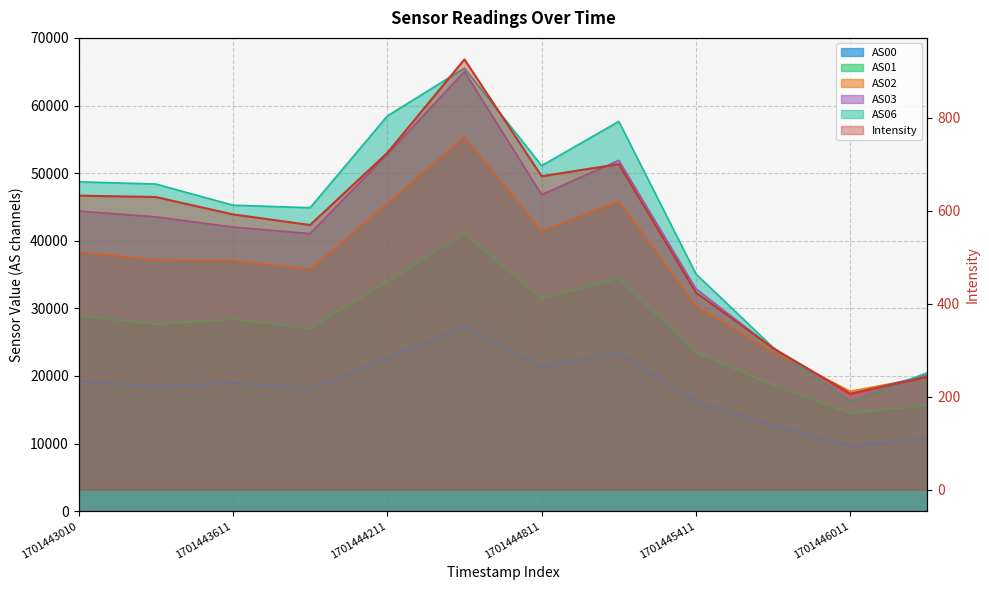

How many lines are shown in the chart?

6